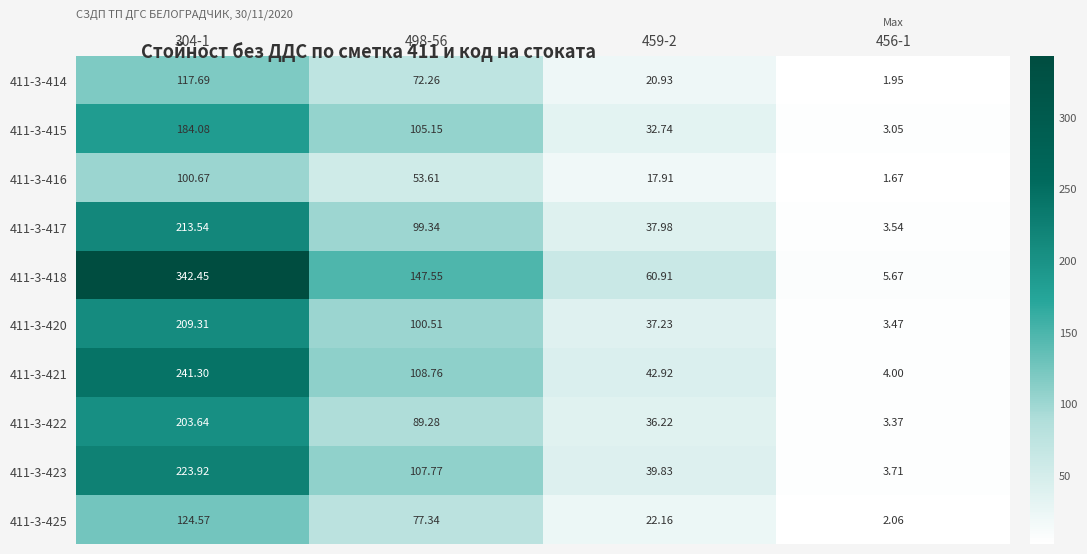

Is the value of 411-3-418 at 498-56 greater than the value of 411-3-415 at 456-1?

Yes